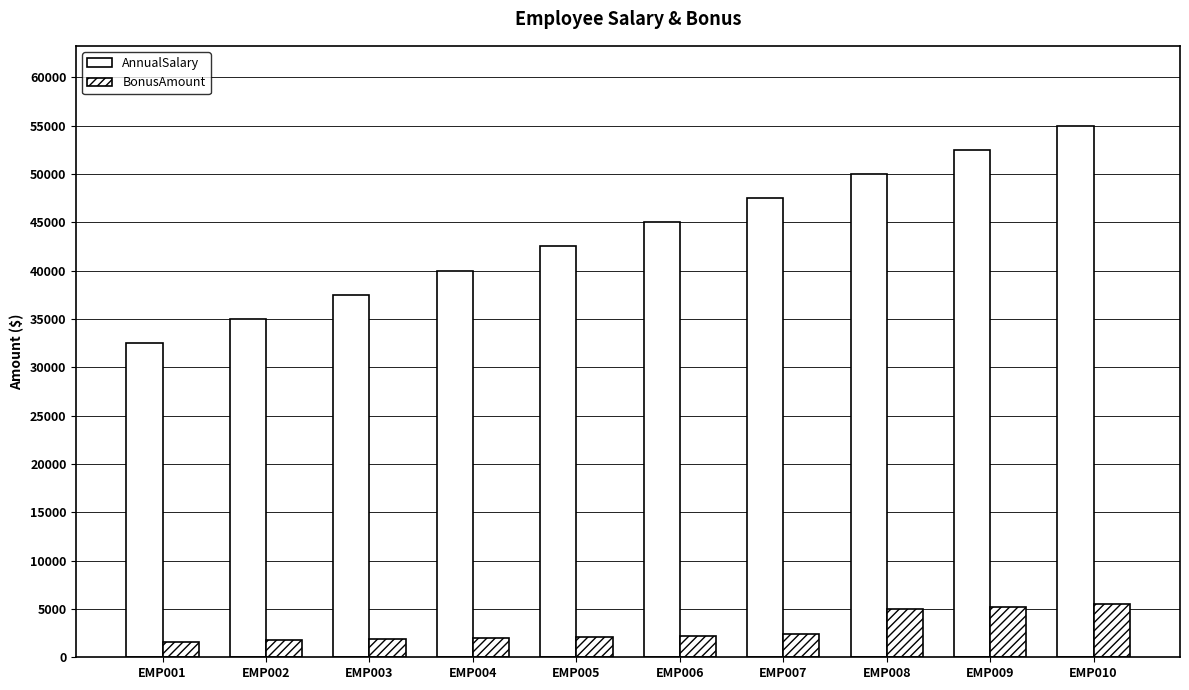

Reading left to right, extract all data points from this chart.

AnnualSalary: EMP001=32500	EMP002=35000	EMP003=37500	EMP004=40000	EMP005=42500	EMP006=45000	EMP007=47500	EMP008=50000	EMP009=52500	EMP010=55000
BonusAmount: EMP001=1625	EMP002=1750	EMP003=1875	EMP004=2000	EMP005=2125	EMP006=2250	EMP007=2375	EMP008=5000	EMP009=5250	EMP010=5500